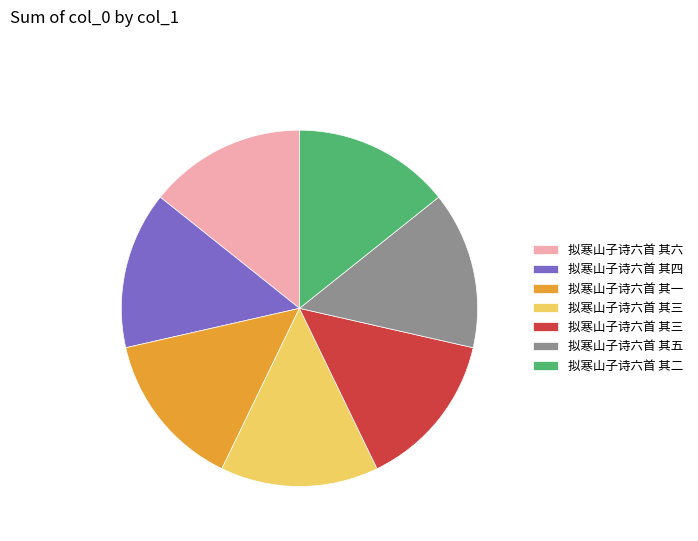

Does any single category account for the majority?

No